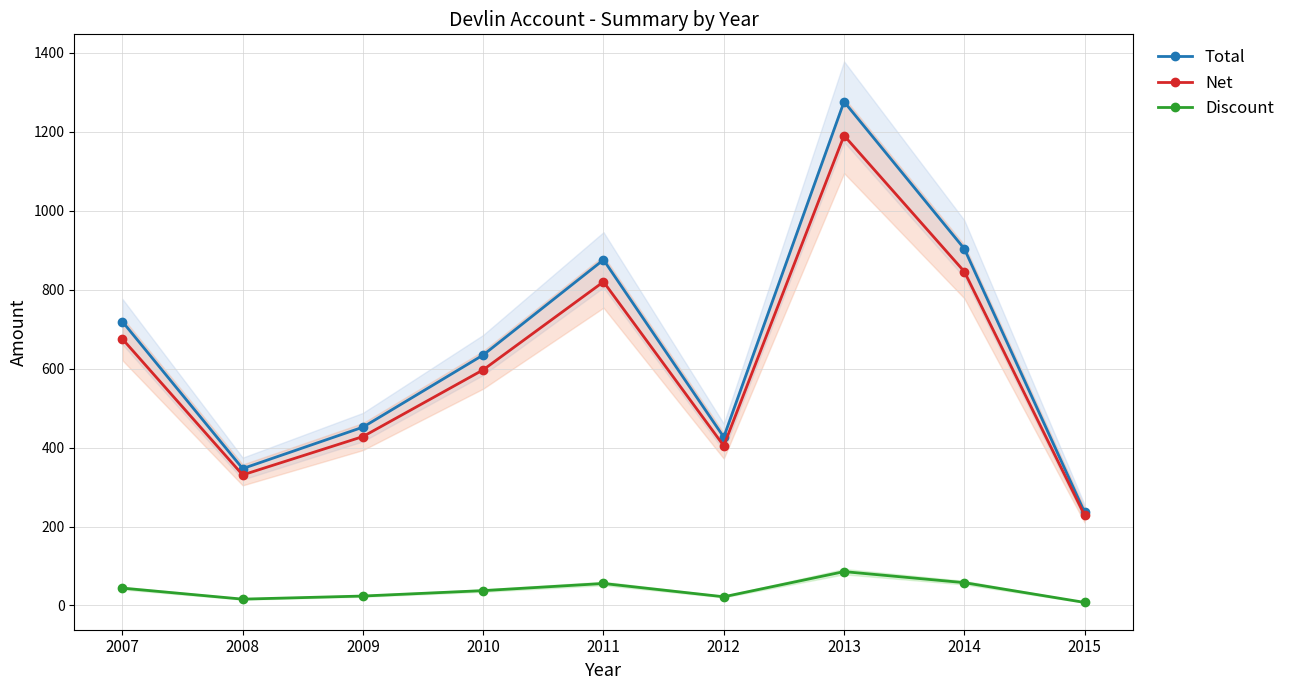

Reading left to right, what are all the values shown in this chart?

Total: 2007=719.3	2008=346.8	2009=451.8	2010=634.7	2011=875.8	2012=426.5	2013=1276.5	2014=903.8	2015=236.1
Net: 2007=675.3	2008=330.8	2009=427.9	2010=597.1	2011=820.1	2012=404.5	2013=1190.8	2014=846.0	2015=228.4
Discount: 2007=43.9	2008=16.0	2009=23.9	2010=37.6	2011=55.7	2012=22.0	2013=85.7	2014=57.8	2015=7.7